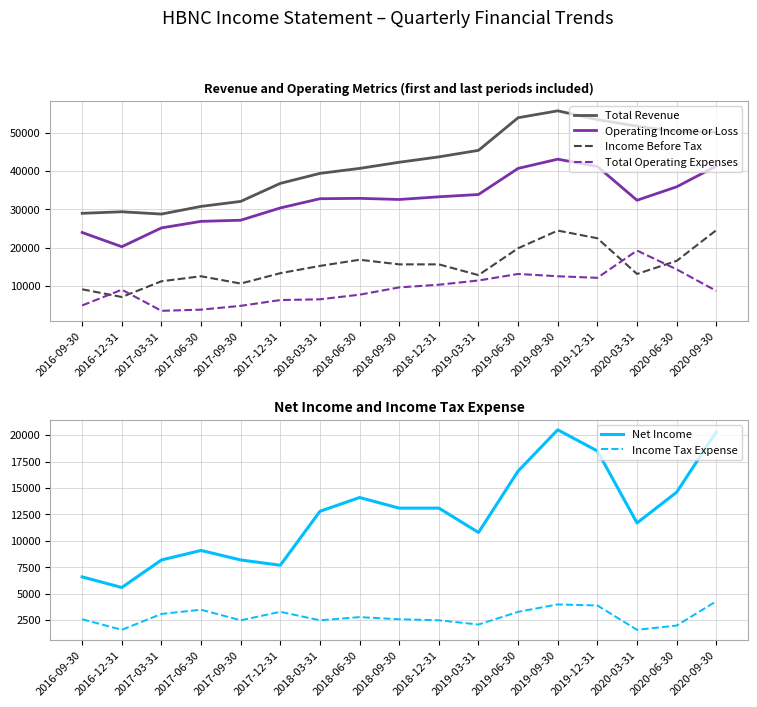

What is the difference between the second highest and minimum values in the Total Operating Expenses series?

10800